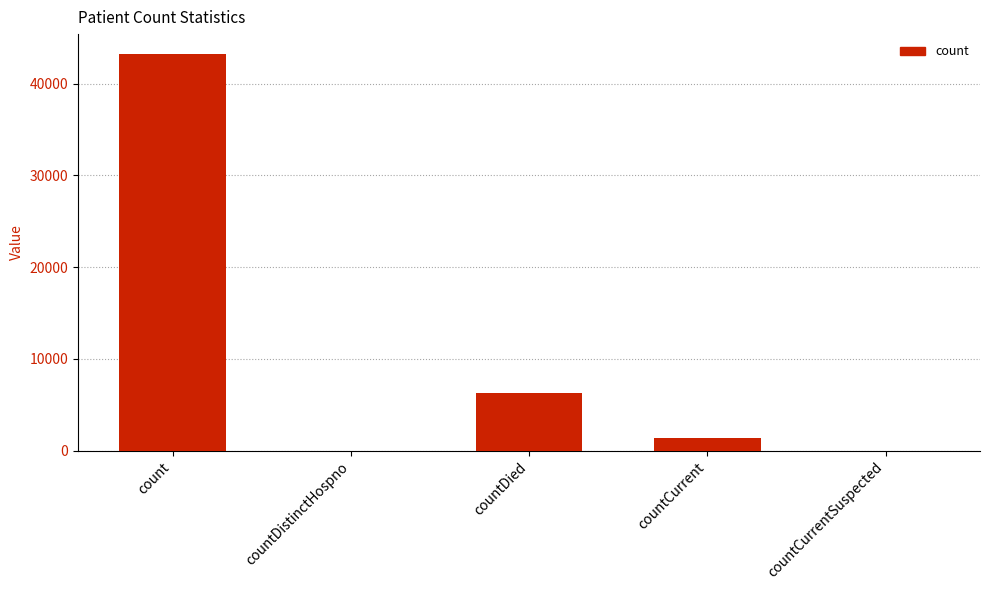

Which has a higher value, countDistinctHospno or count?

count